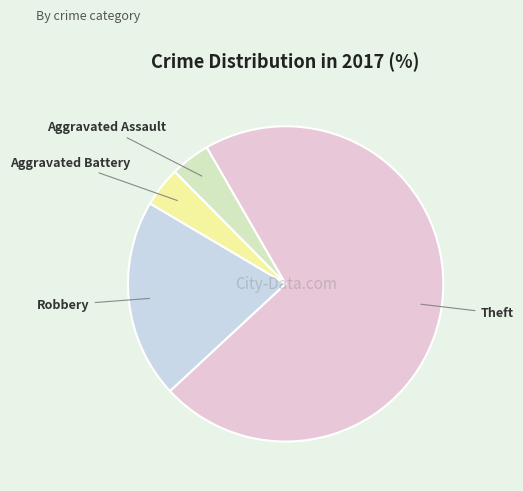

Combined, do Robbery and Aggravated Battery account for over 50%?

No